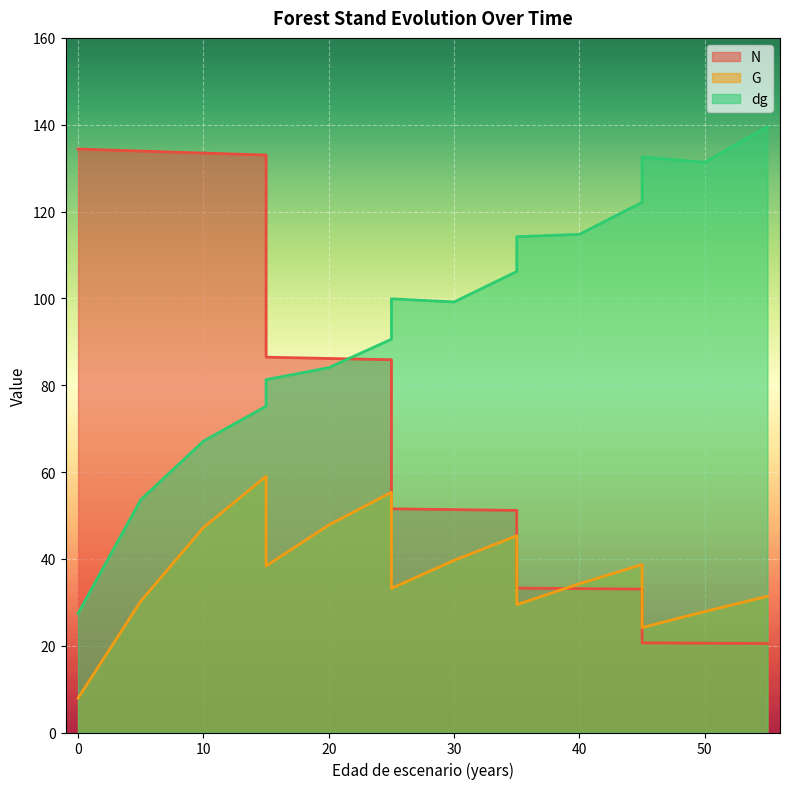

Which series has the largest total across all categories?

dg